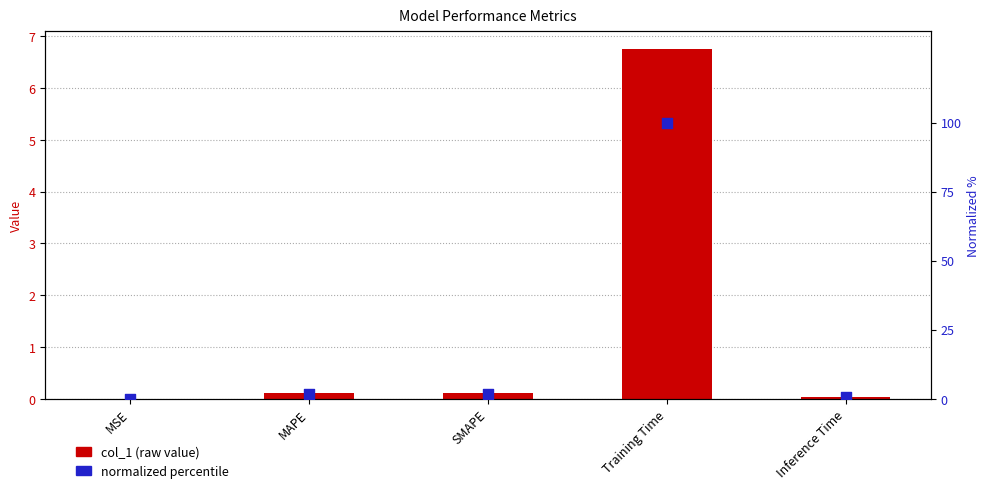

Which series reaches the maximum Y coordinate?

normalized percentile